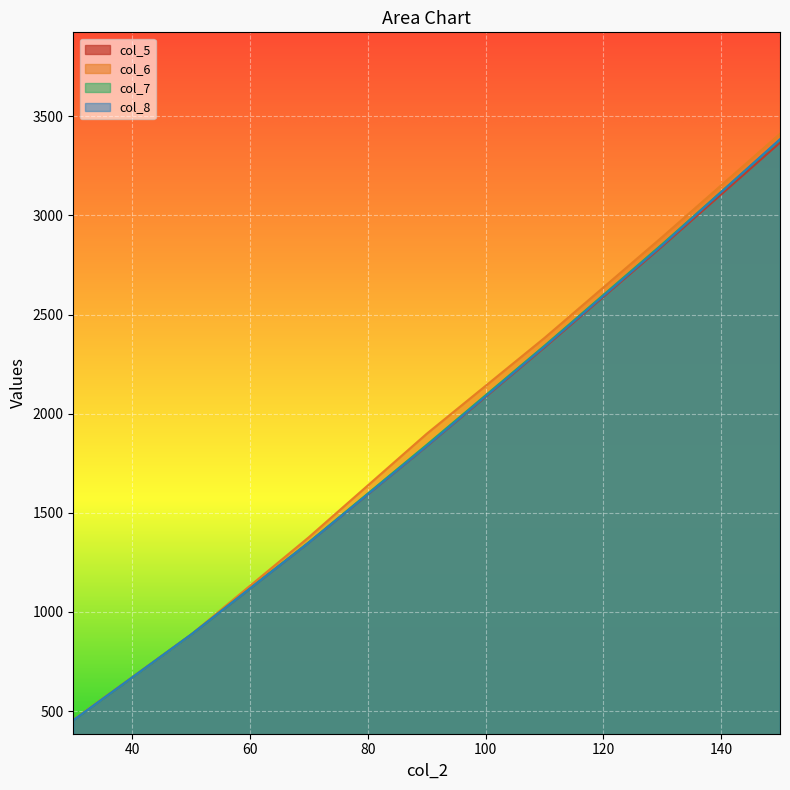

What is the difference between the maximum and minimum values in the col_7 series?

2929.1